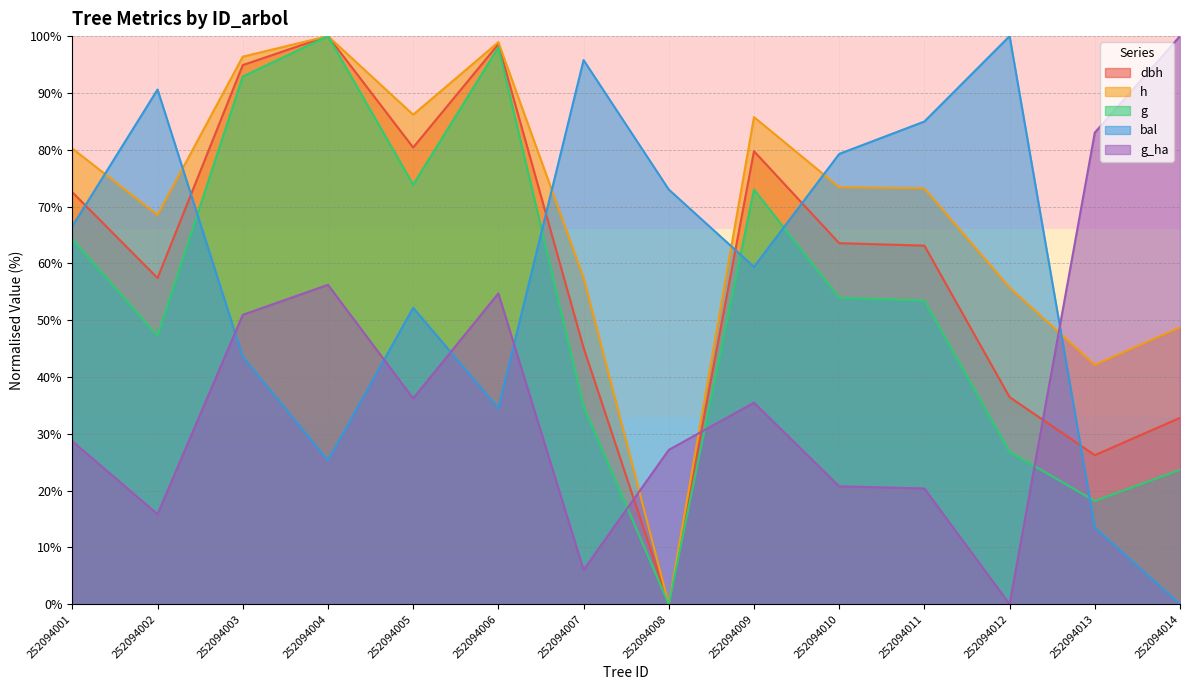

What are all the series names shown in the legend?

dbh, h, g, bal, g_ha